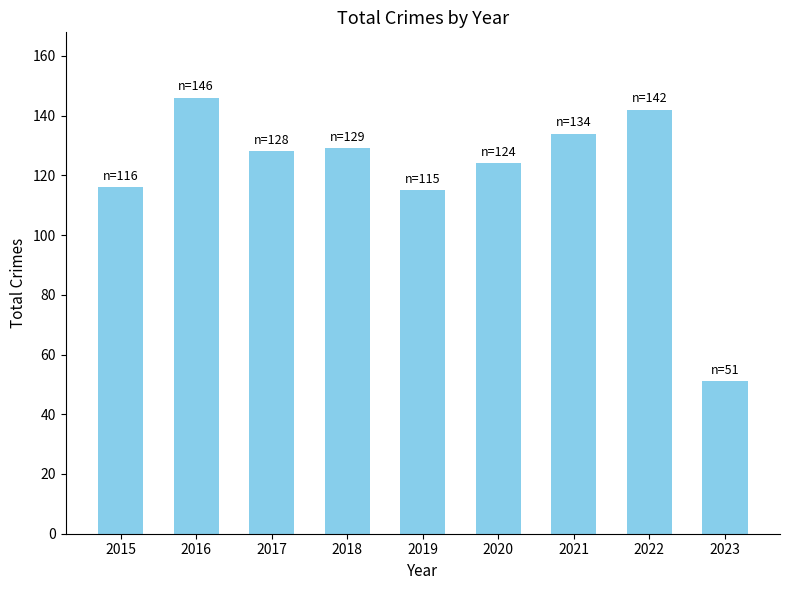

Reading right to left, list all the values displayed in this chart.

51	142	134	124	115	129	128	146	116